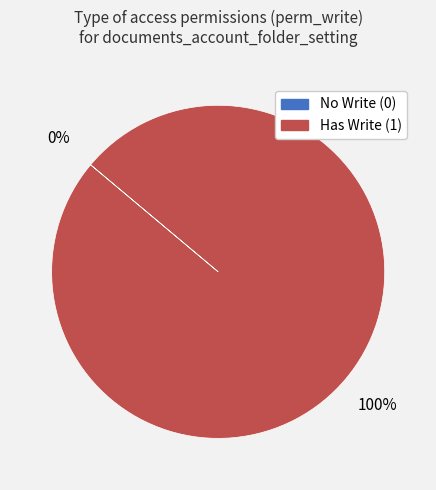

True or false: Has Write (1) accounts for 100% of the total.

True